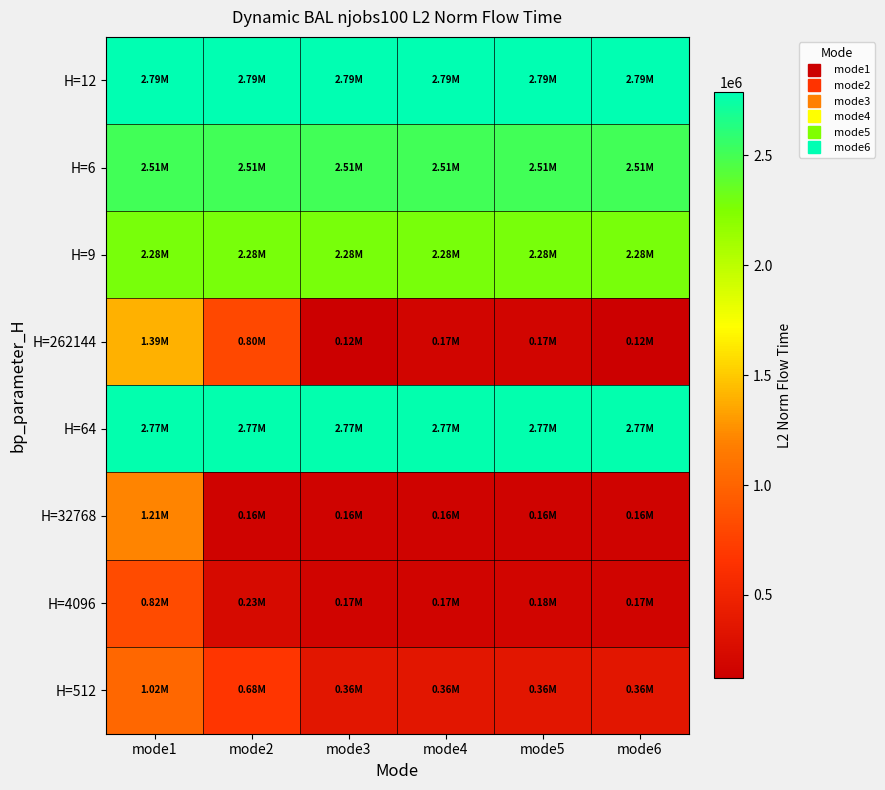

At which category is the sum across all series the highest?

mode1